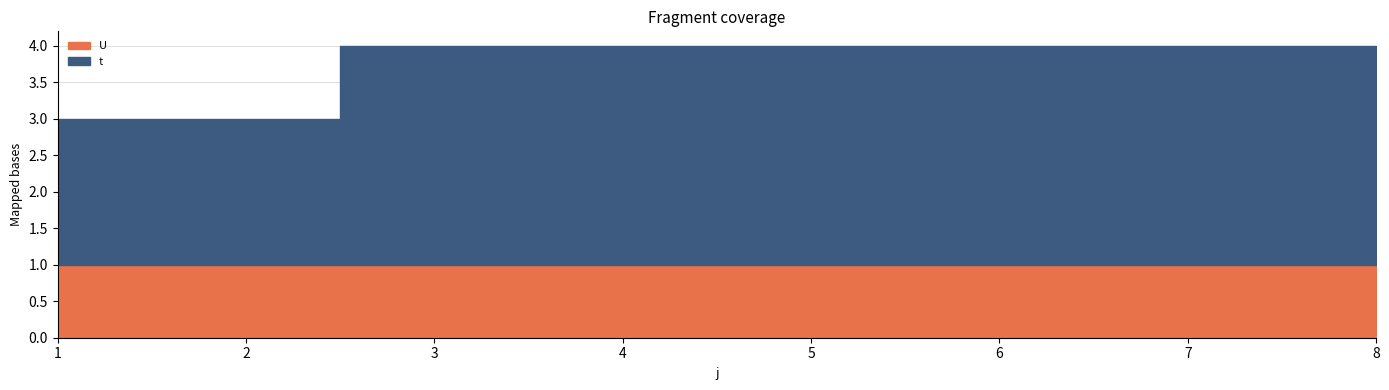

Where is t nearest to the value 2?

1